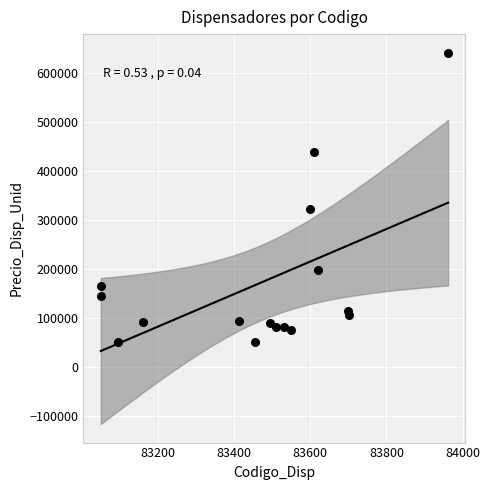

What is the range of X values (max minus min)?

912